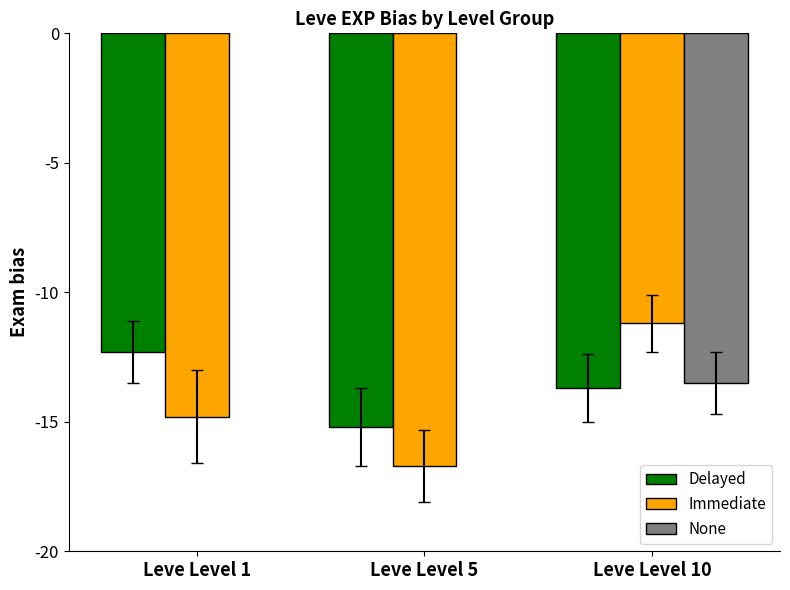

What is the minimum value shown in the chart?

-16.7